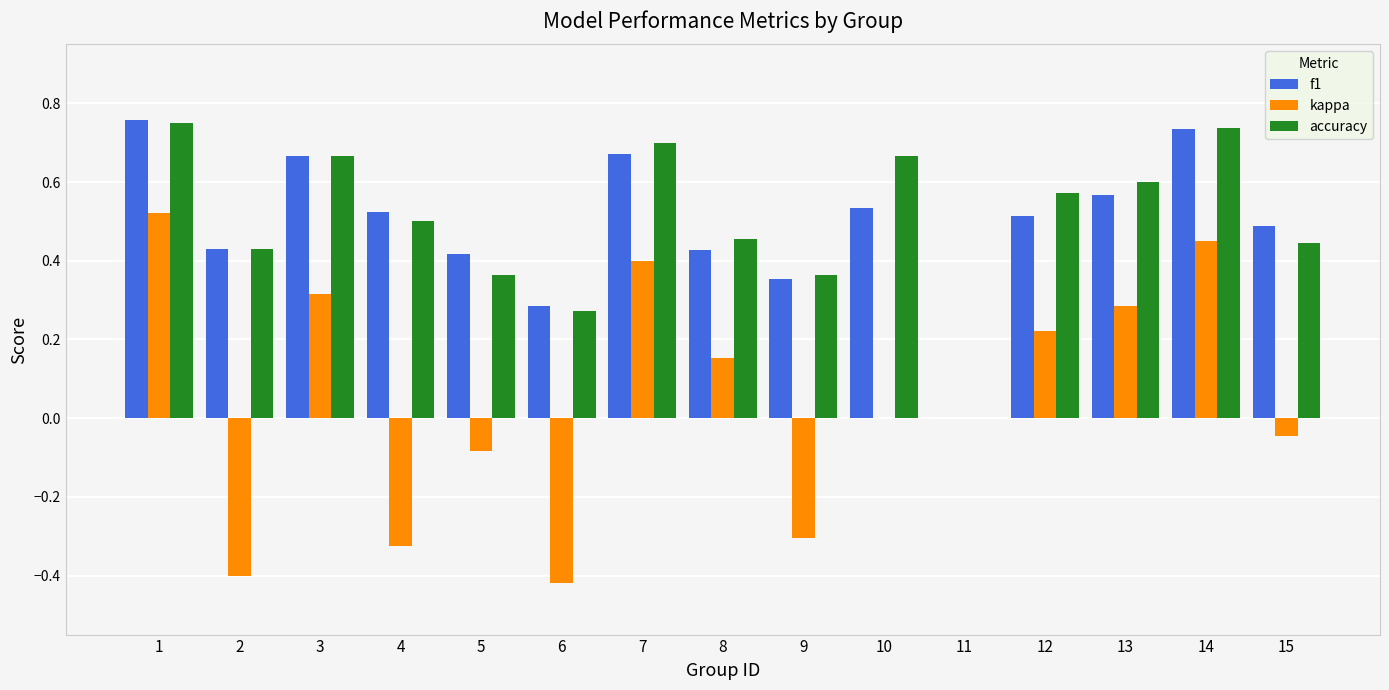

Which series changed the most between 2 and 14?

kappa